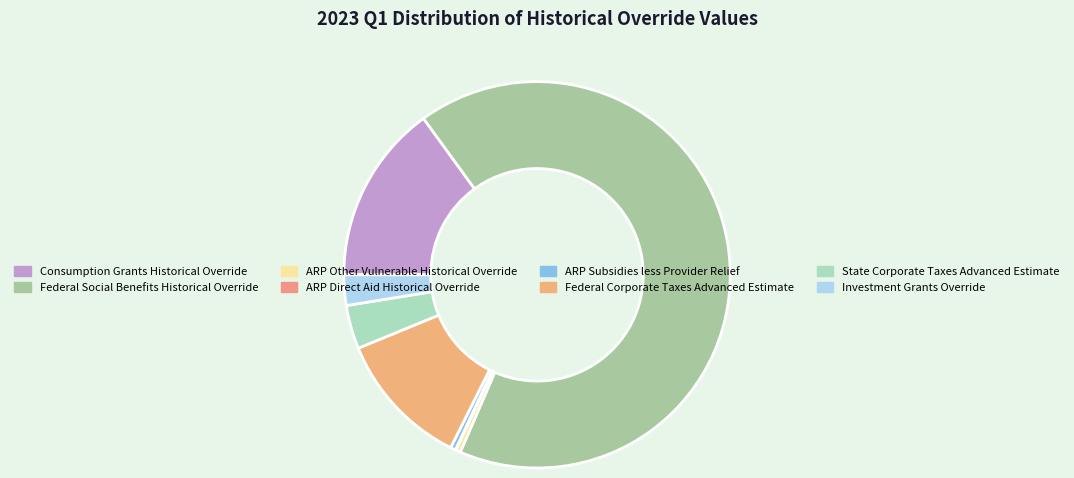

To the nearest percent, what is the average slice percentage?

13%